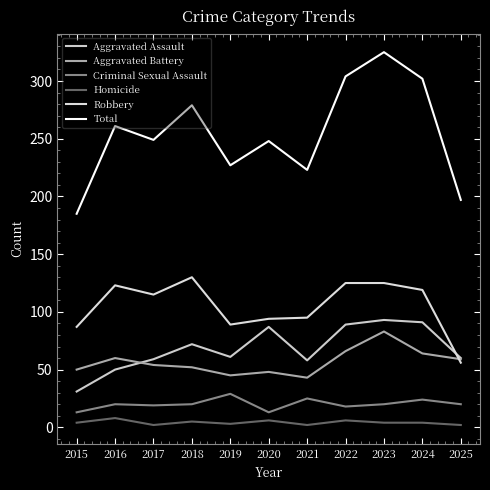

What is the spread (max minus min) of values at 2015?

181